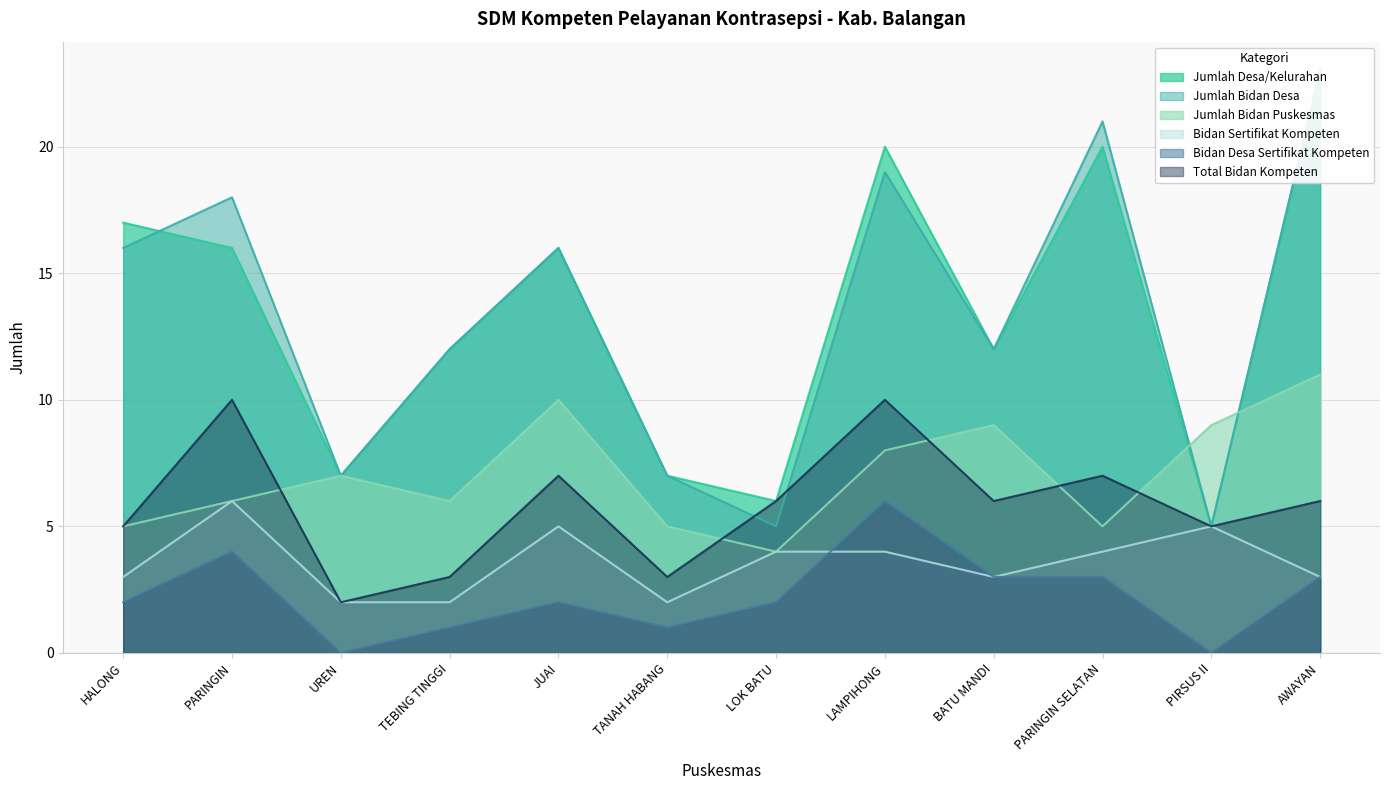

Which series has the largest total across all categories?

Jumlah Desa/Kelurahan